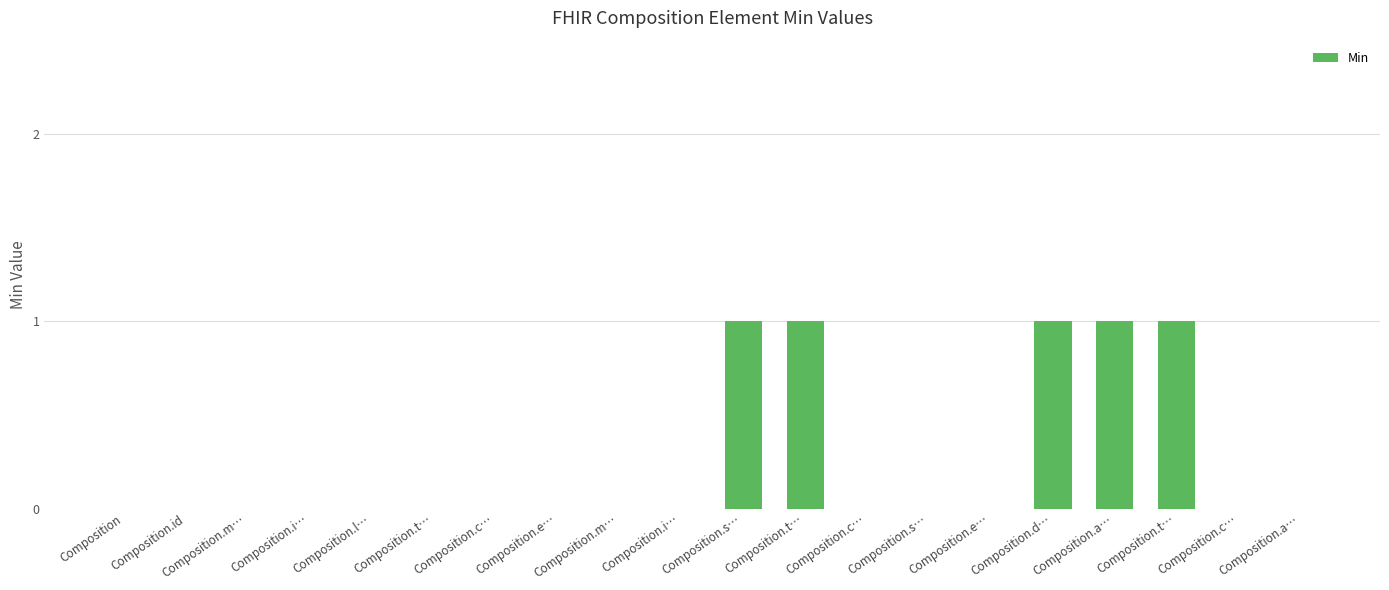

How many series are shown in this chart?

1